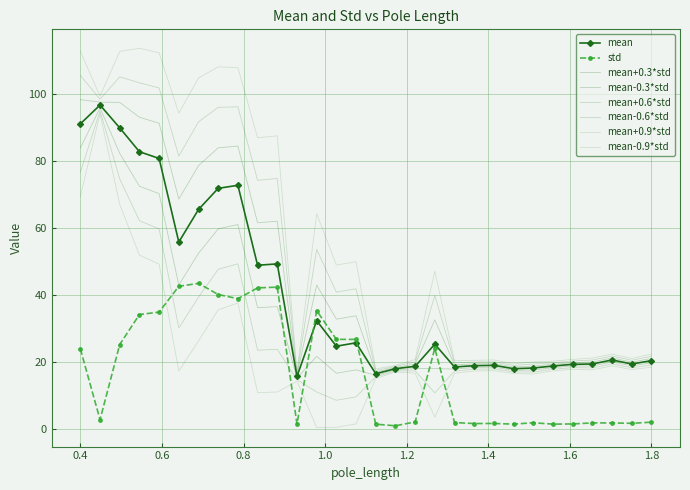

What is the difference between the second highest and second lowest values in the std series?

41.1